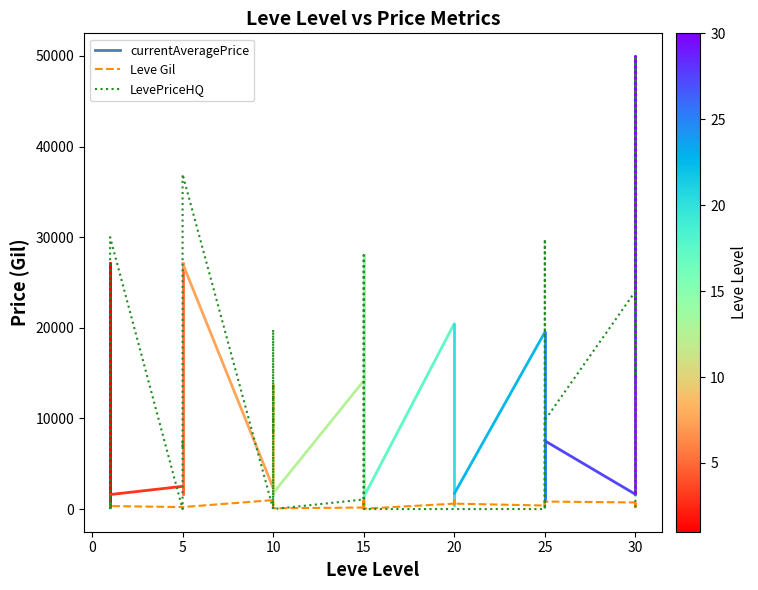

What is the label of the 17th point from the right?

15